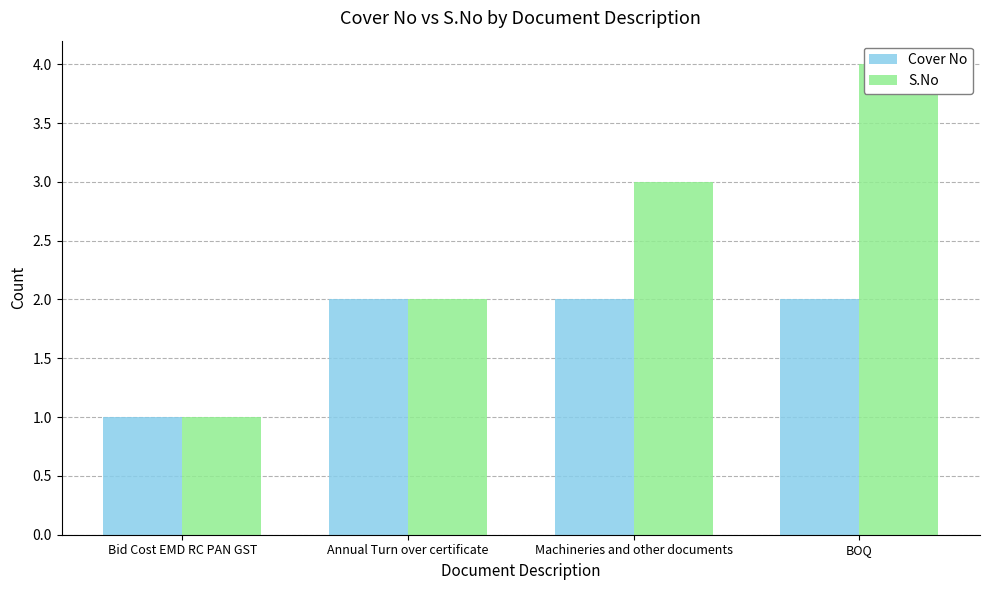

What is the value of the Cover No bar at the 3rd from the left?

2